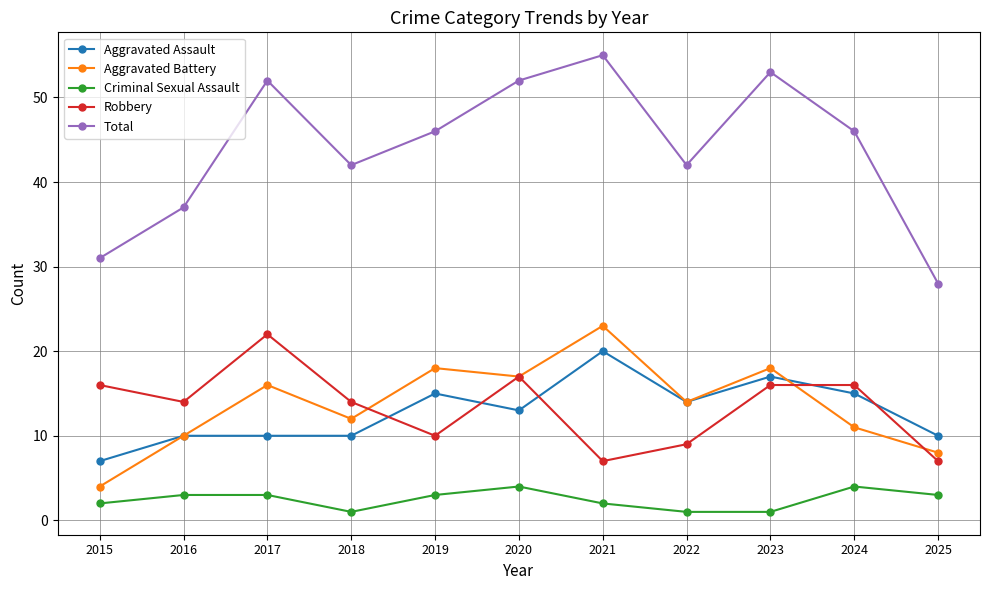

What is the difference between the maximum and minimum values in the Aggravated Assault series?

13